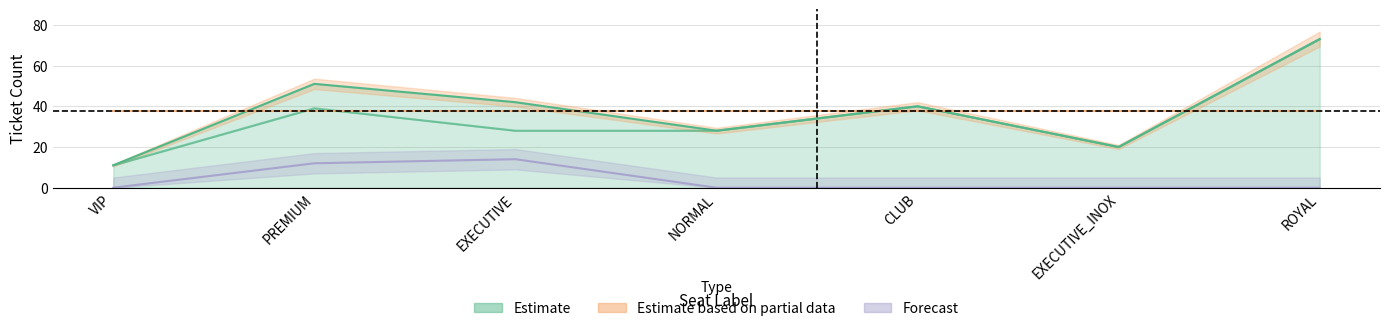

What value does the sAvailTickets series have at CLUB?

40